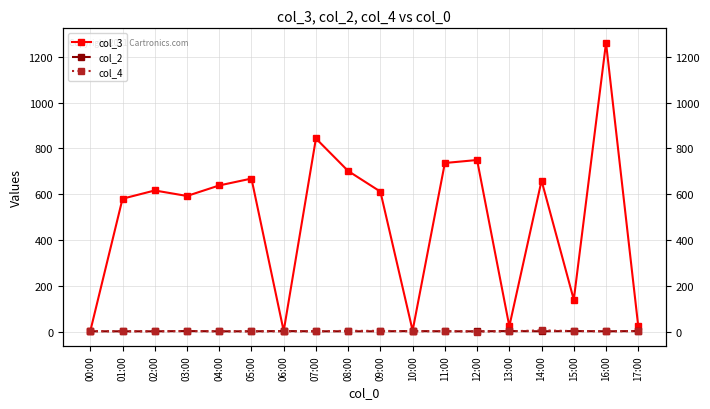

True or false: col_4 has a value of 1 at 13:00.

True